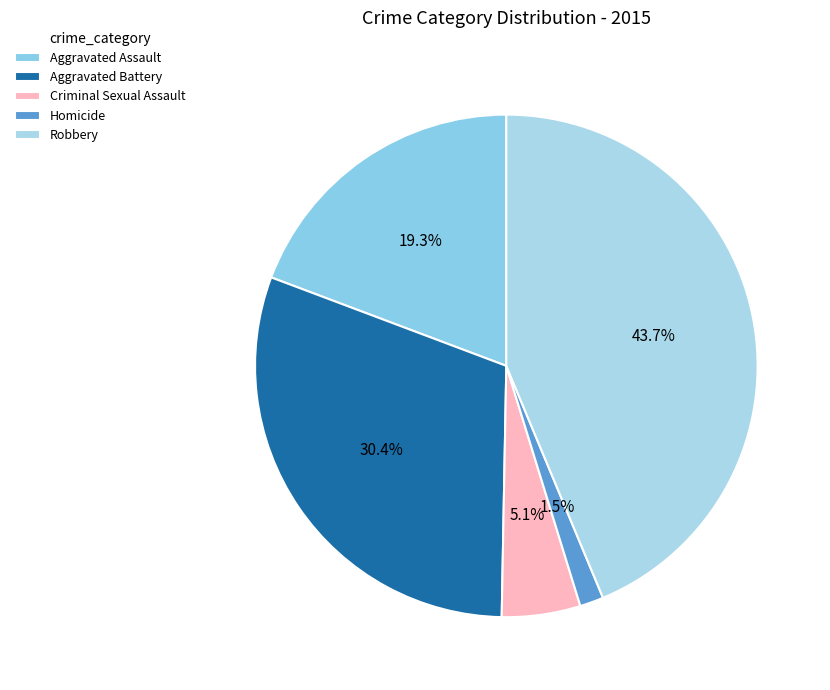

To the nearest percent, what is the difference between the Criminal Sexual Assault and Aggravated Battery slice percentages?

25%